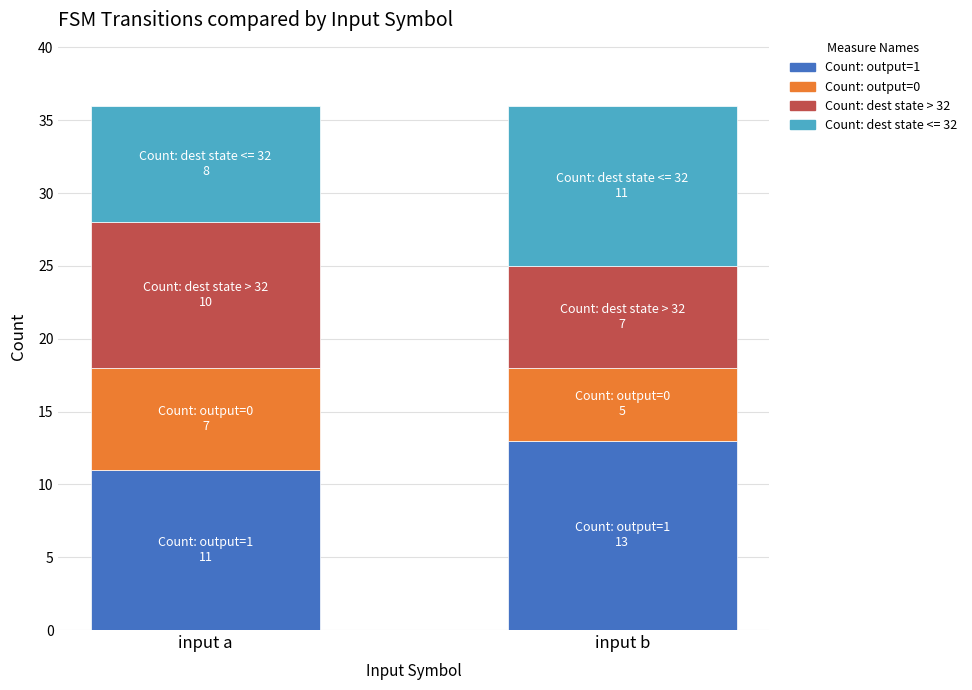

What is the difference between the Count: output=1 values at input b and input a?

2